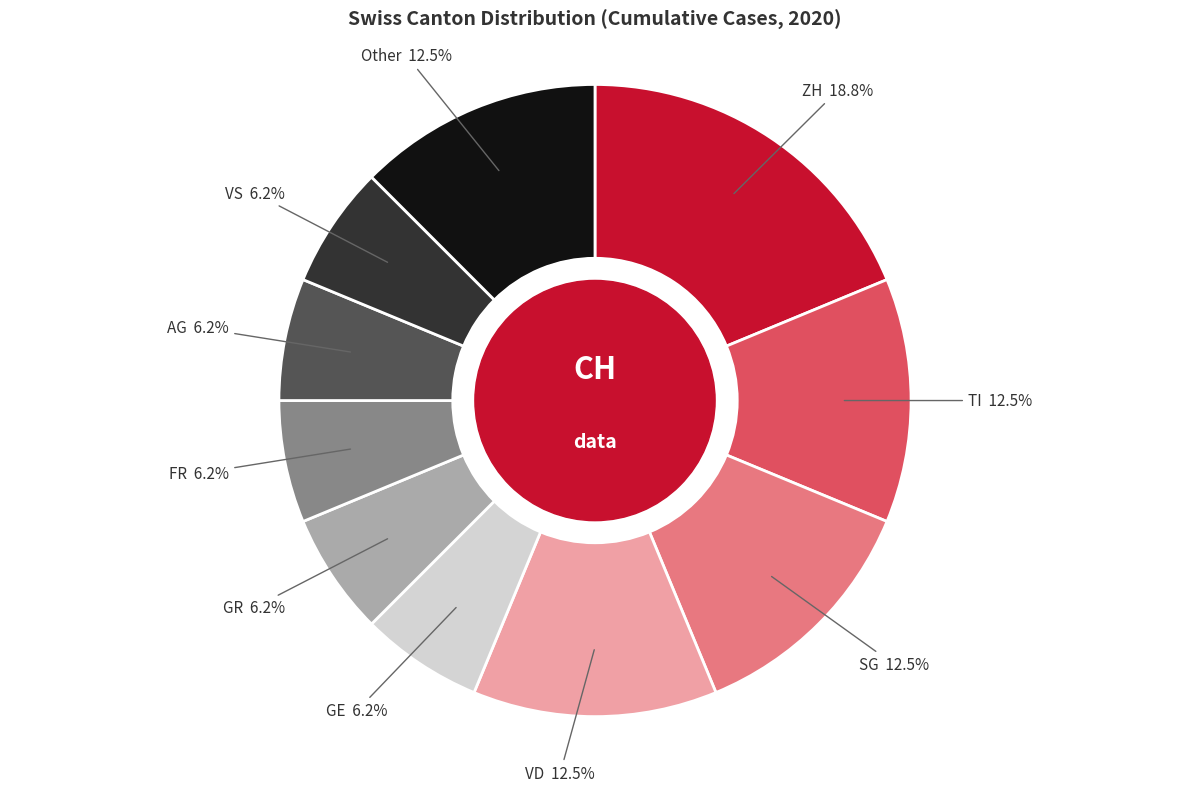

Approximately how many times larger is the value at AG compared to ZH?

0.3